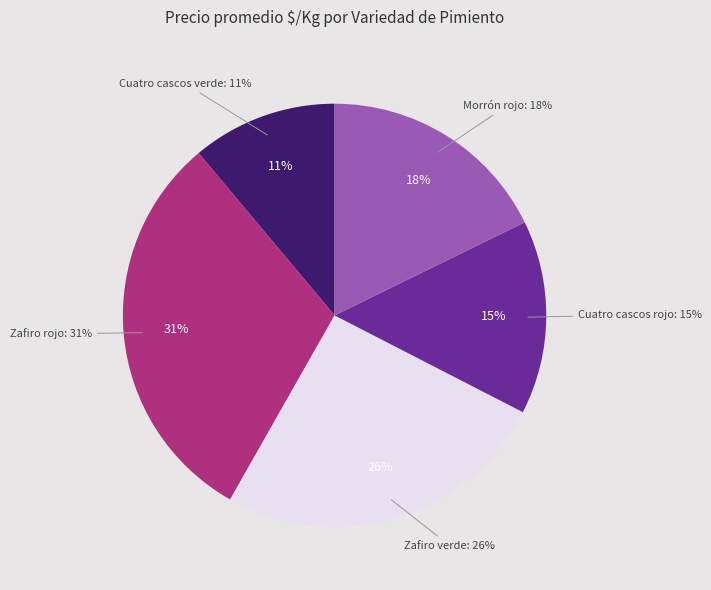

What portion of the pie excludes Cuatro cascos rojo?

85.2%